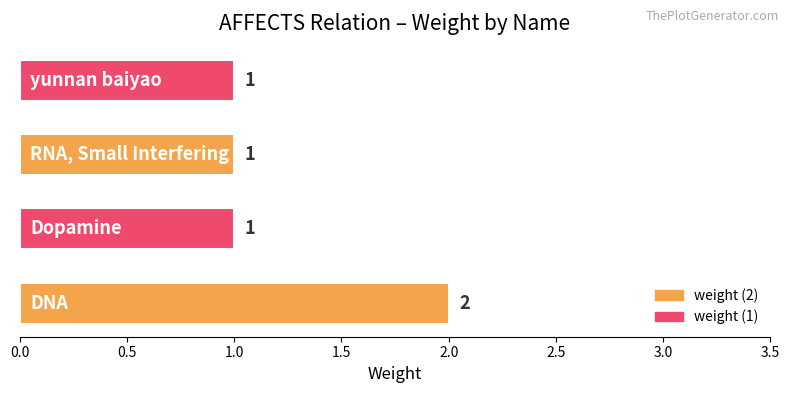

Count the values in the range 1 to 2.

4